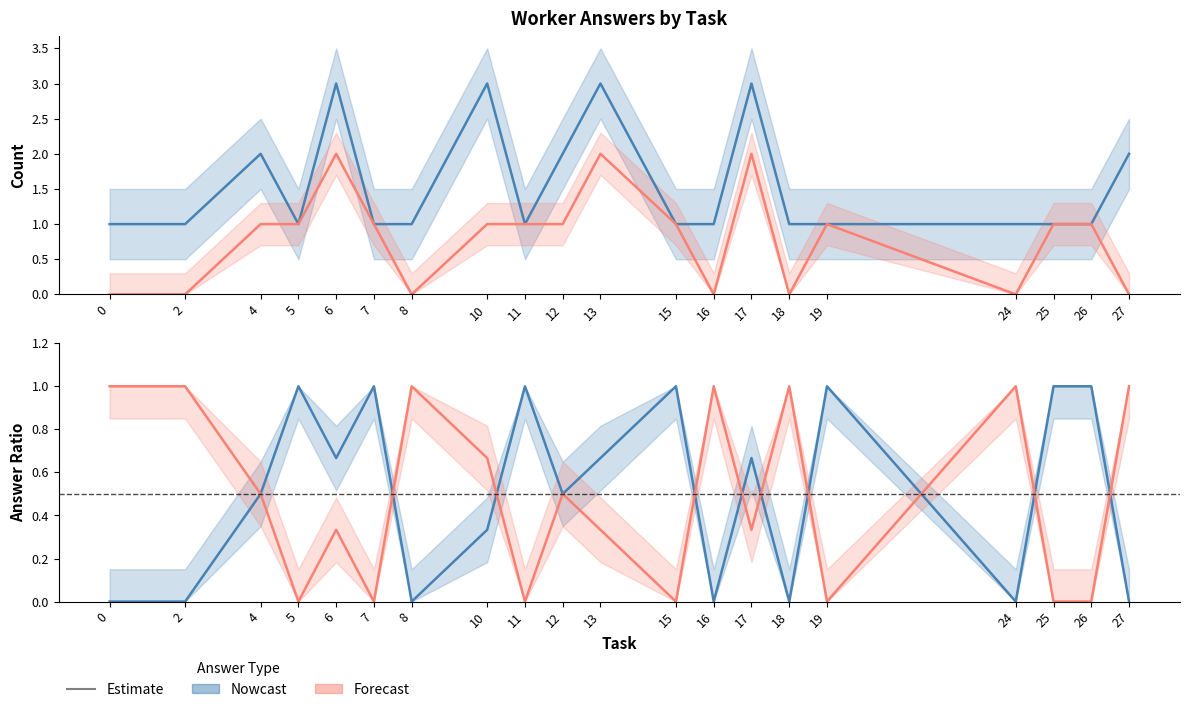

What is the total value across all series at 0?

1